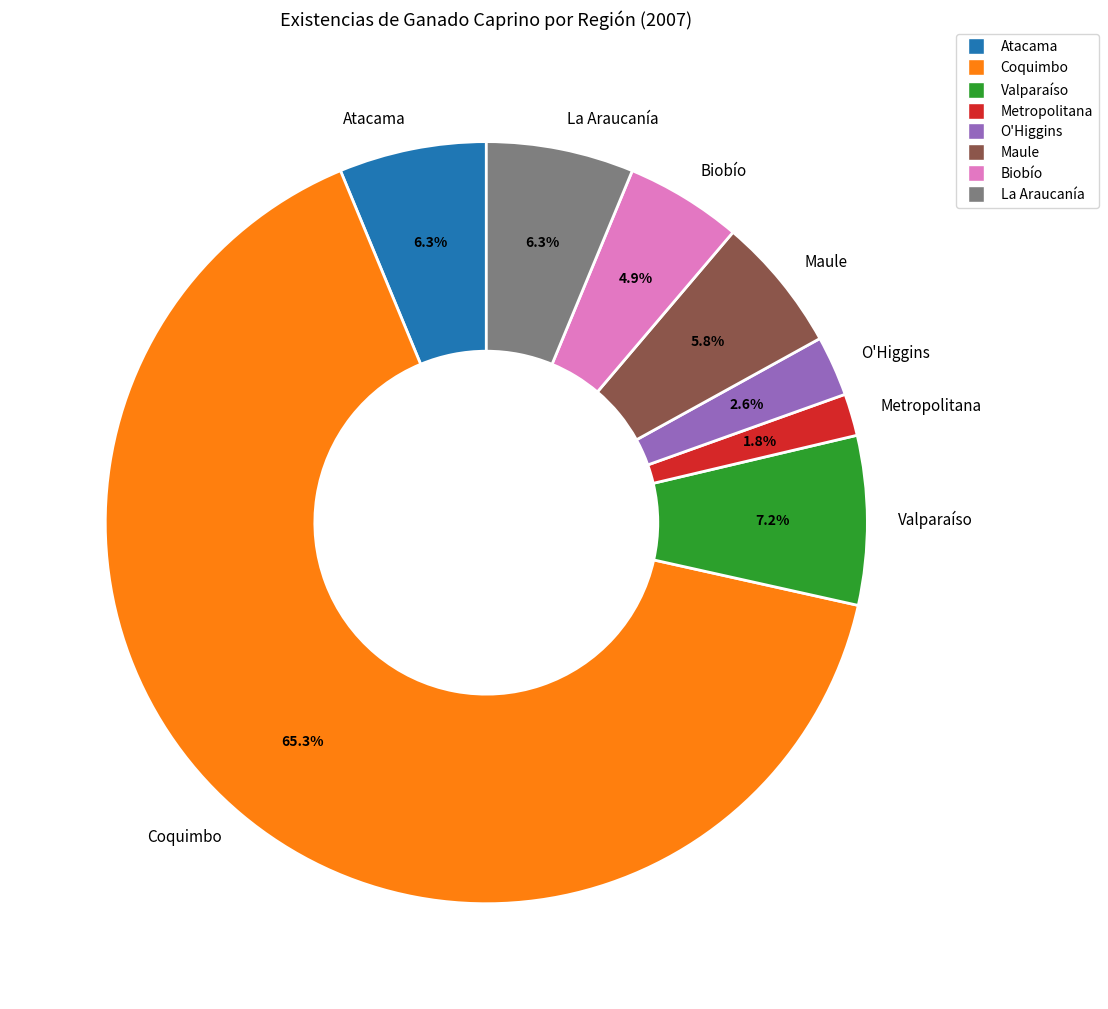

To the nearest percent, what is the combined percentage of O'Higgins and Metropolitana?

4%